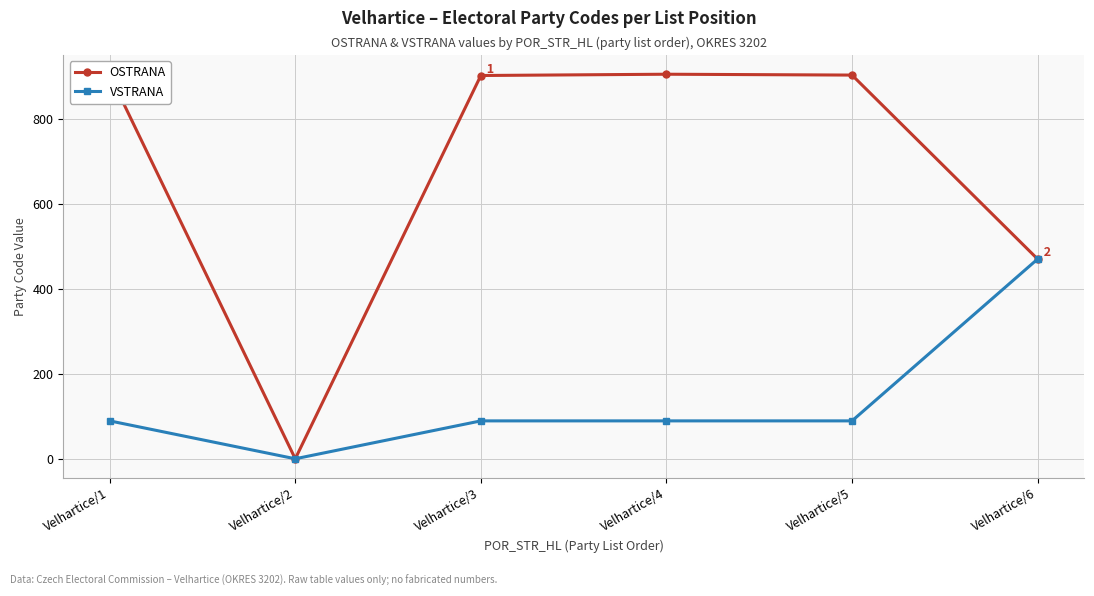

The value of OSTRANA at Velhartice/3 is 901. True or false?

True